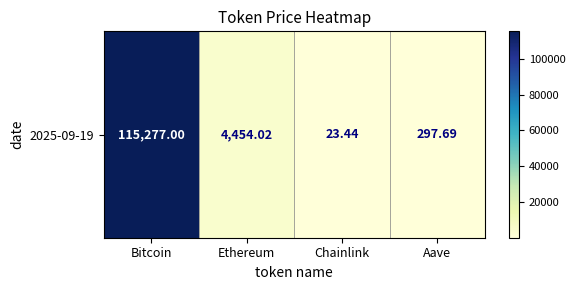

What is the change in value from Bitcoin to Chainlink?

-115253.6